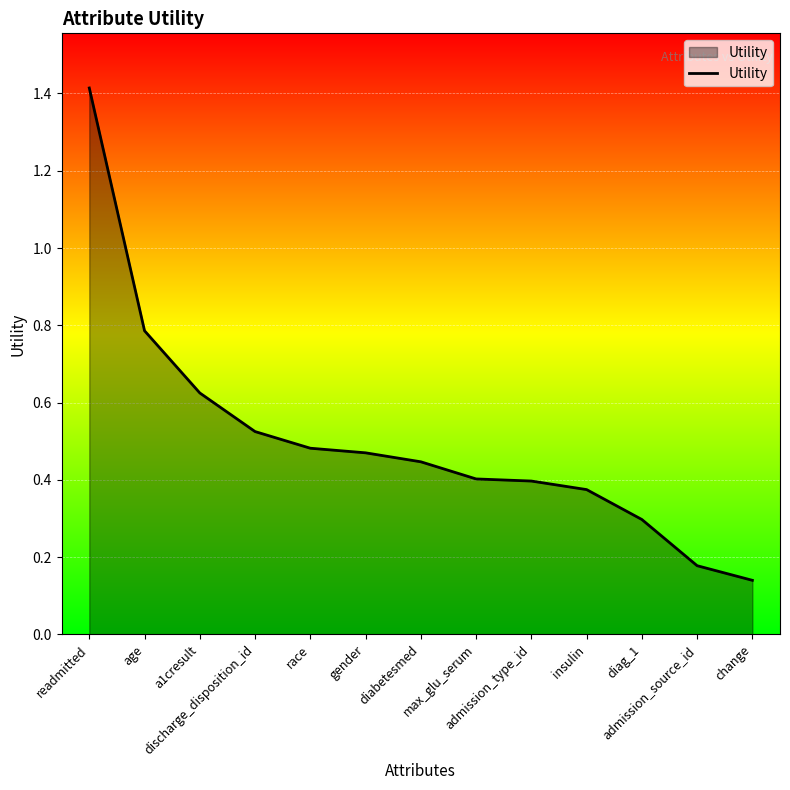

What is the difference between the maximum and minimum values?

1.3